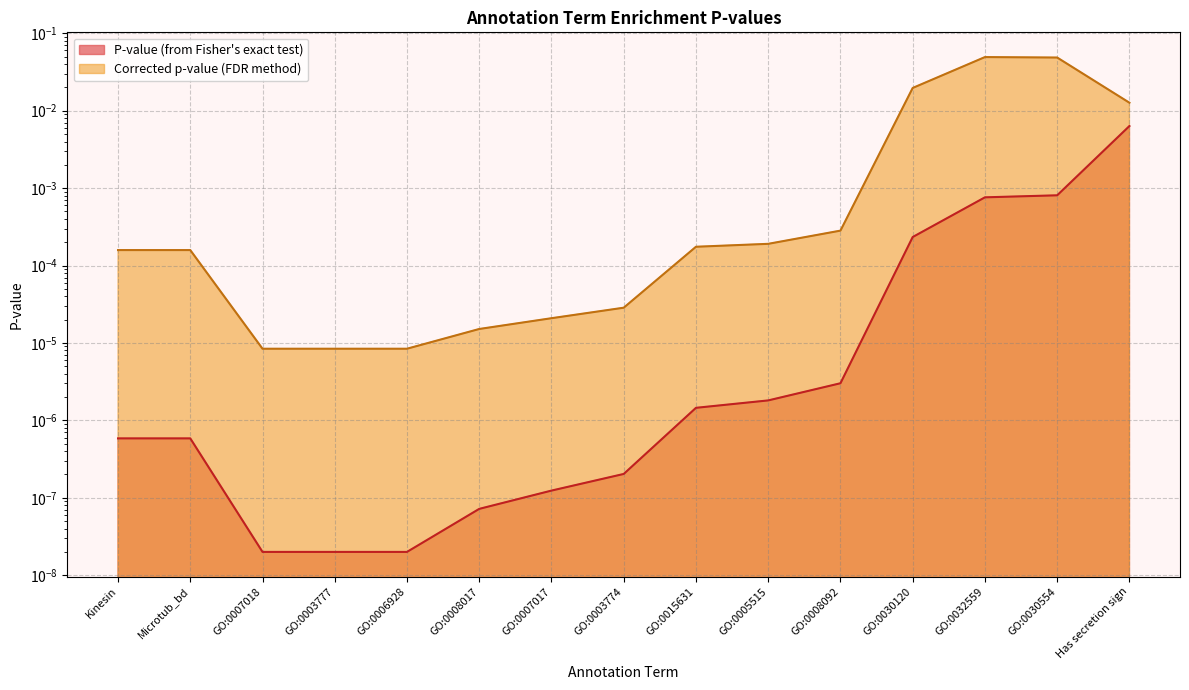

What is the label of the 6th point from the left?

GO:0008017